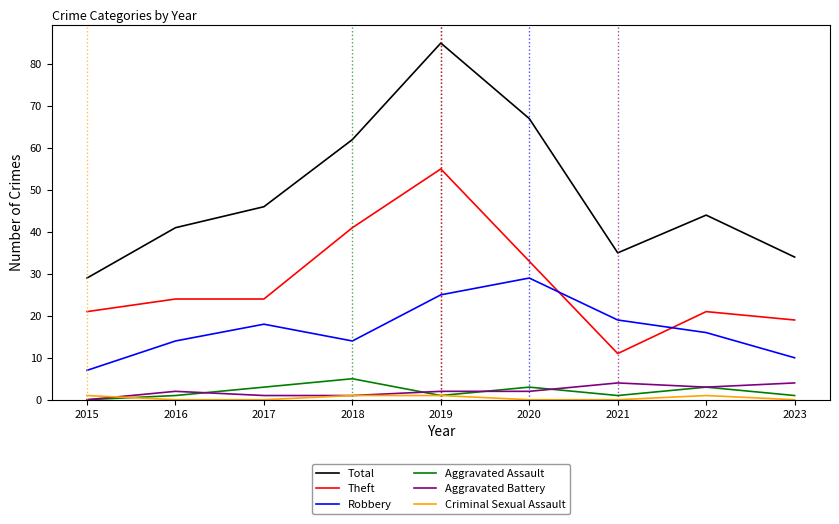

True or false: Theft and Total intersect in this chart.

False